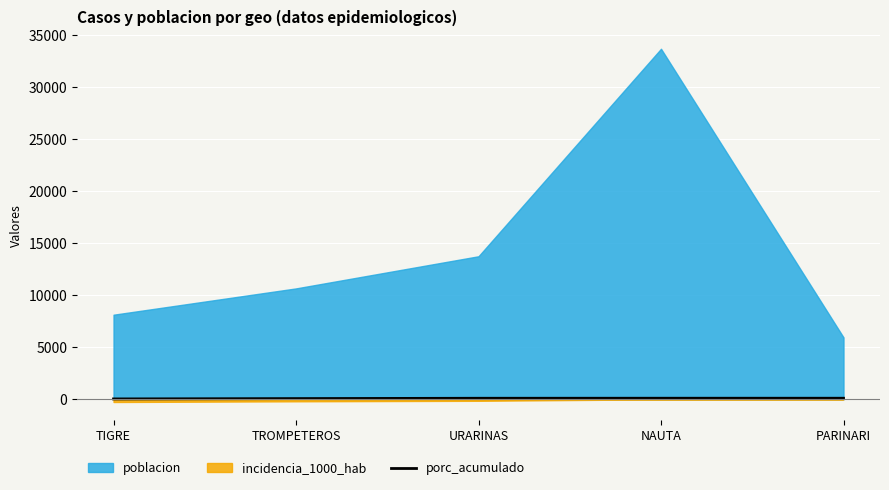

True or false: the data shows 96.4 at URARINAS.

True